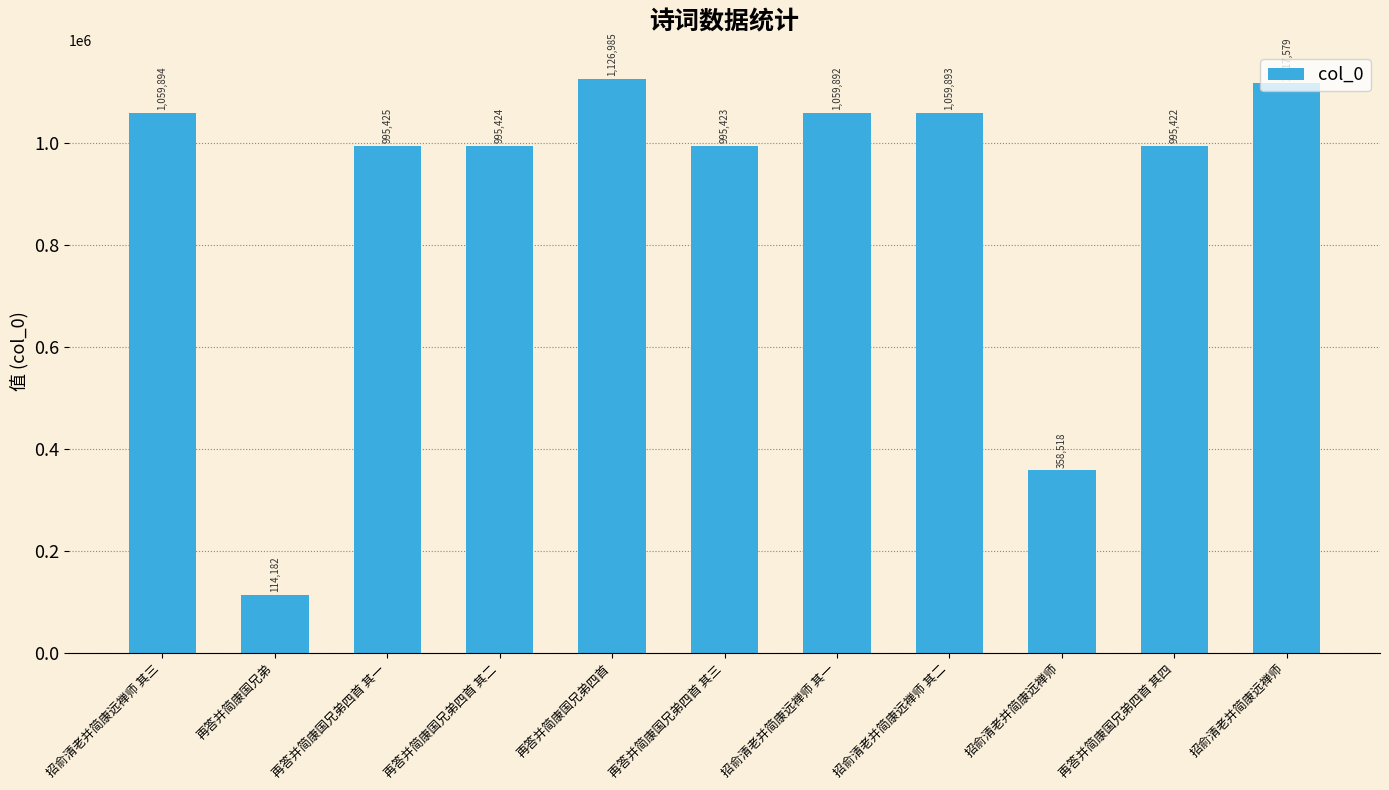

What is the value of the 10th bar from the left?

995422